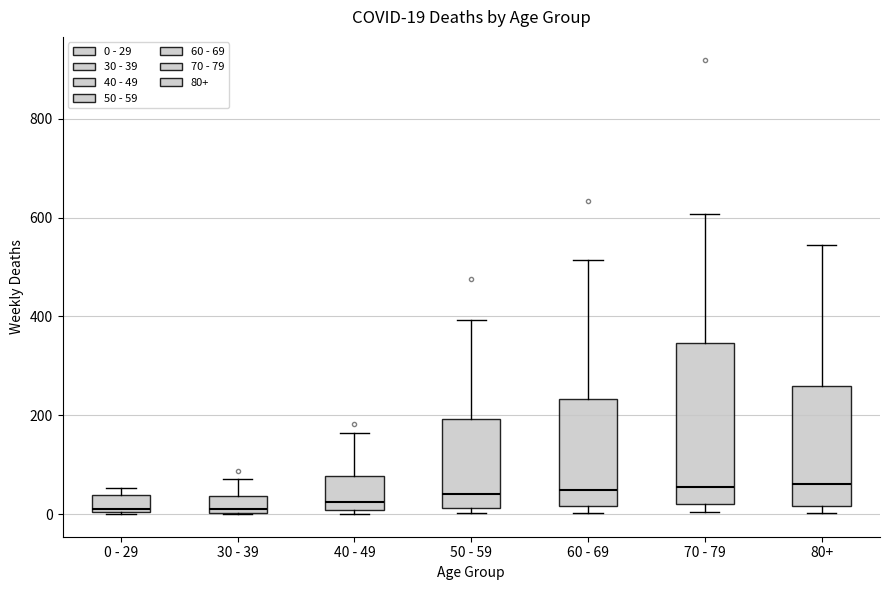

Which box is the tallest, from its lower edge to its upper edge?

70 - 79